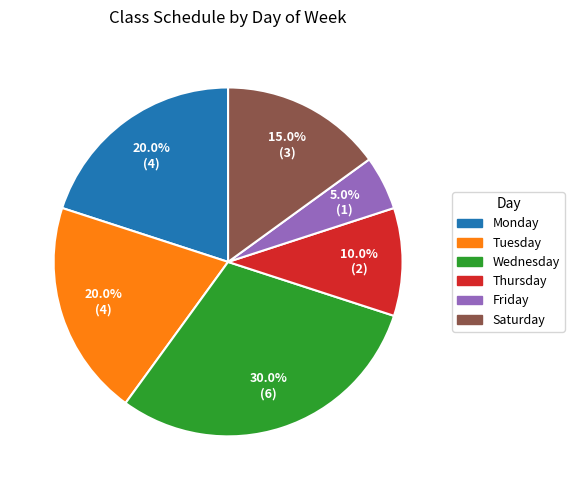

Which slice is the largest?

Wednesday